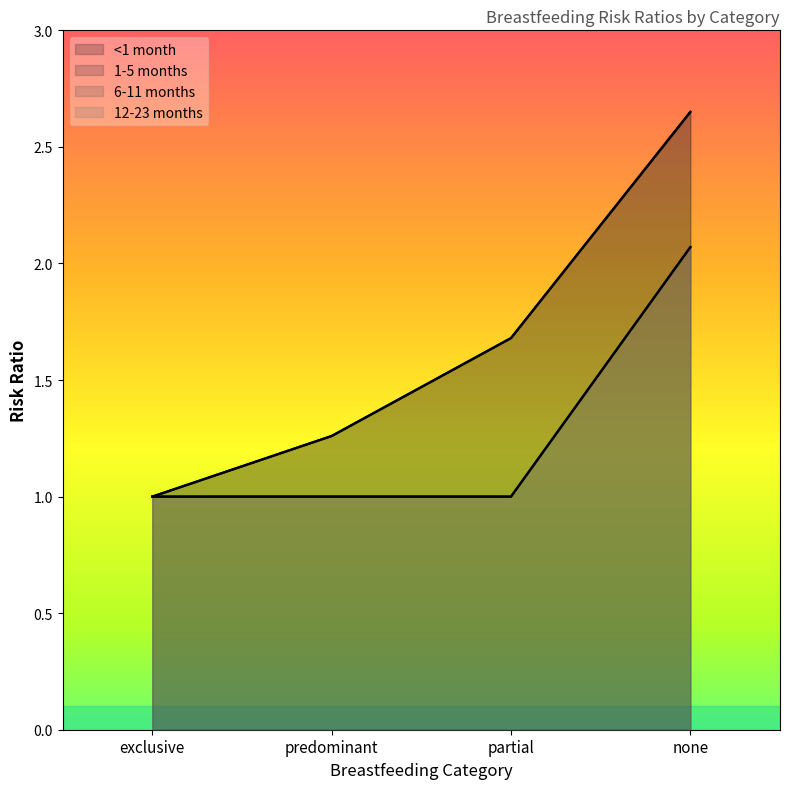

Rank the categories by 12-23 months value from highest to lowest.

none, exclusive, predominant, partial